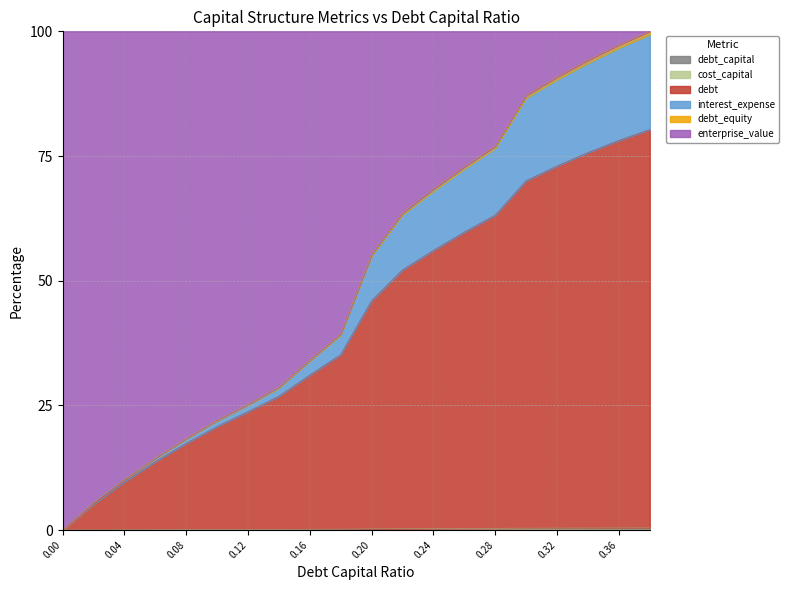

True or false: debt_capital and debt_equity intersect in this chart.

False